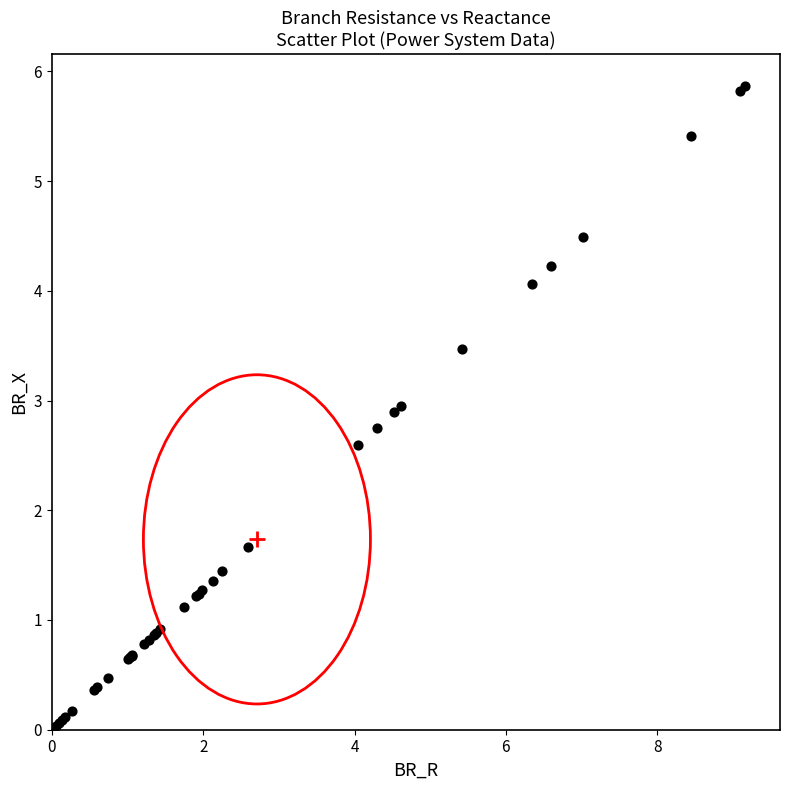

What Y value in the scatter plot is closest to 2?

1.7